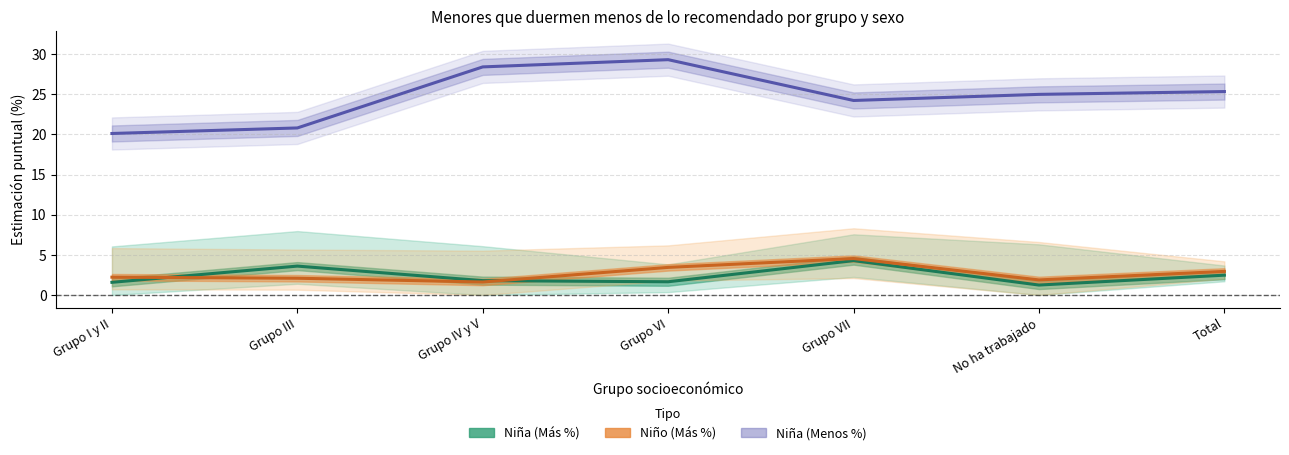

Reading left to right, transcribe all the data shown in this chart.

Niña (Más %): Grupo I y II=1.6	Grupo III=3.6	Grupo IV y V=1.8	Grupo VI=1.6	Grupo VII=4.3	No ha trabajado=1.2	Total=2.5
Niño (Más %): Grupo I y II=2.2	Grupo III=2.1	Grupo IV y V=1.6	Grupo VI=3.4	Grupo VII=4.5	No ha trabajado=1.9	Total=2.9
Niña (Menos %): Grupo I y II=20.1	Grupo III=20.8	Grupo IV y V=28.4	Grupo VI=29.3	Grupo VII=24.2	No ha trabajado=25.0	Total=25.3